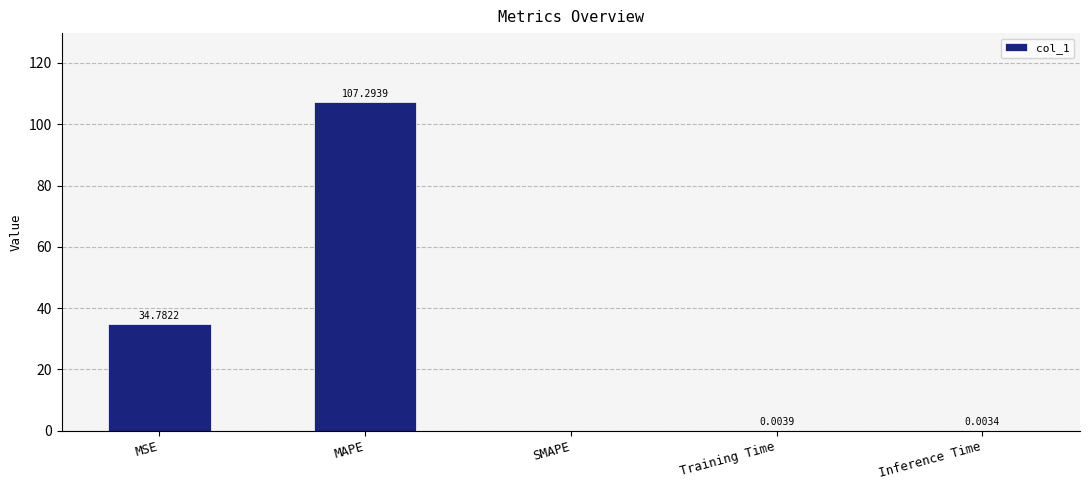

Are the bars grouped side by side (vs. stacked)?

No